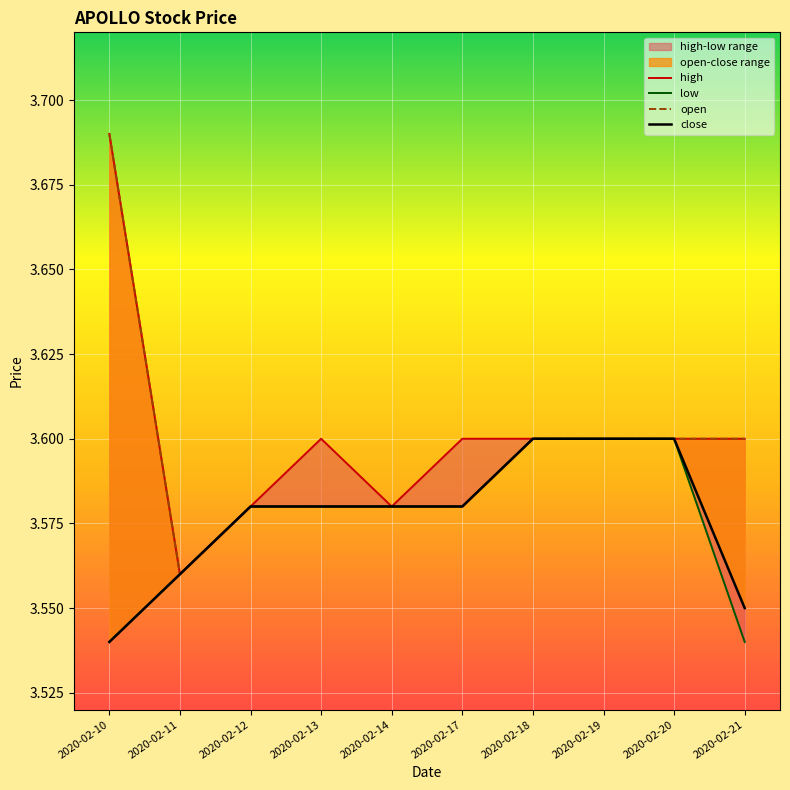

At which category does open reach its first local valley?

2020-02-11